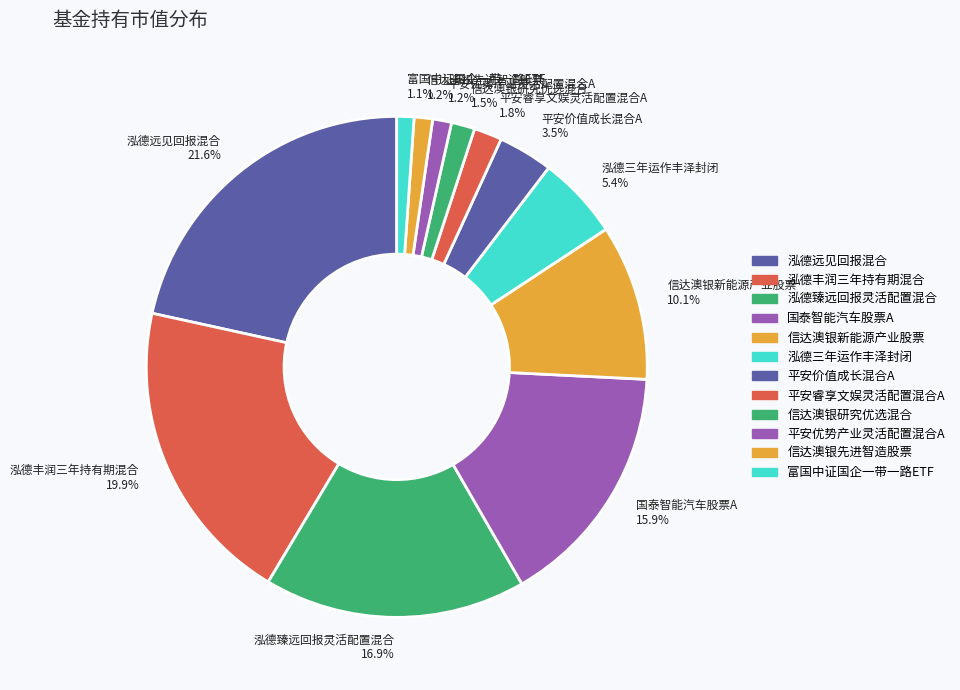

What percentage is the 富国中证国企一带一路ETF slice, to the nearest percent?

1%